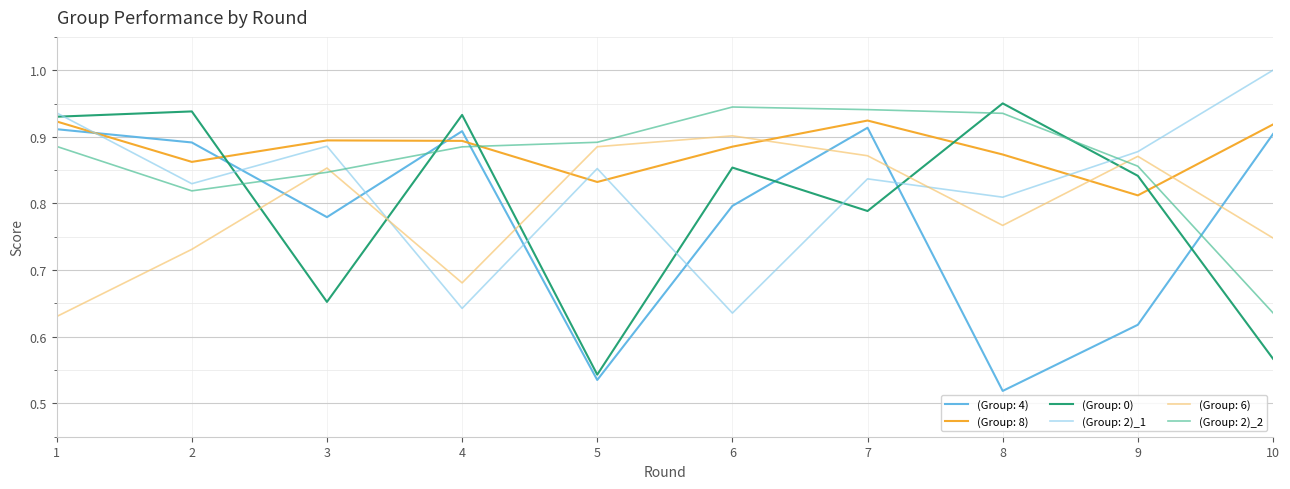

Count the (Group: 6) values in the range 0 to 1.

10